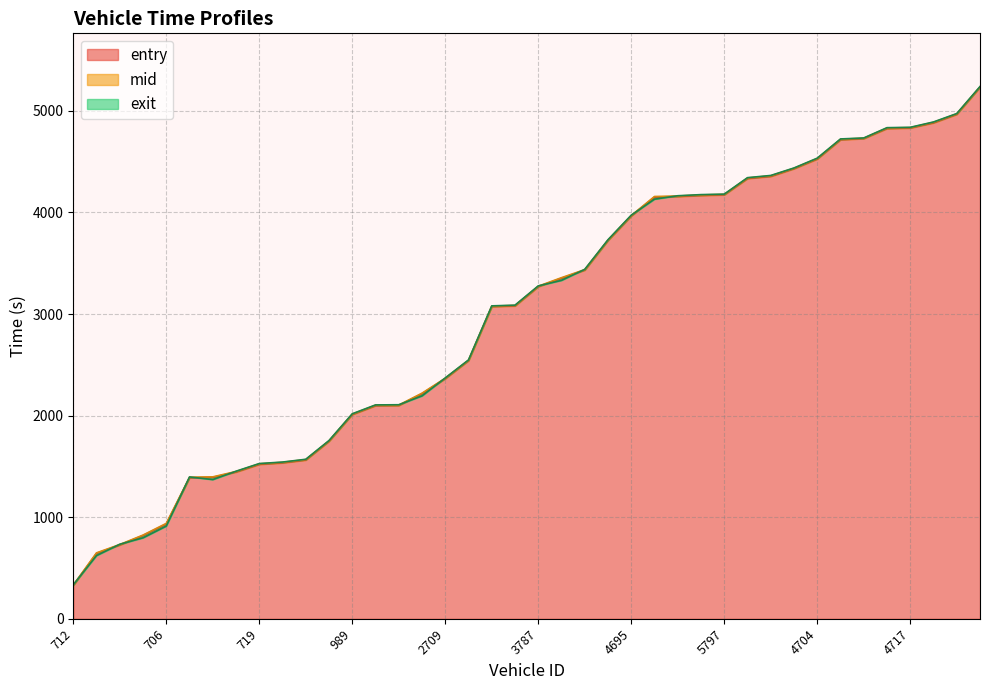

The value of entry at 2714 is 3432.7. True or false?

True